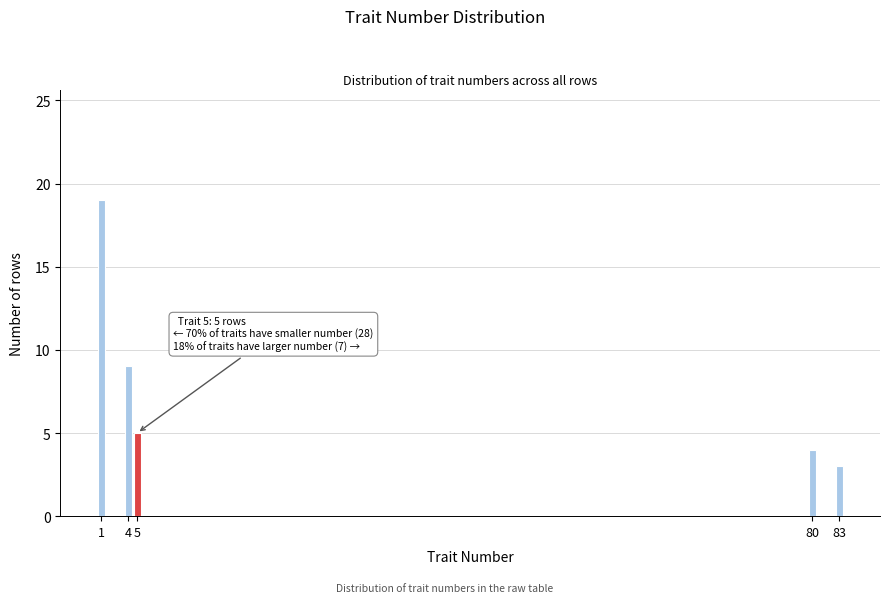

Reading left to right, transcribe all the data shown in this chart.

1=19	4=9	5=5	80=4	83=3